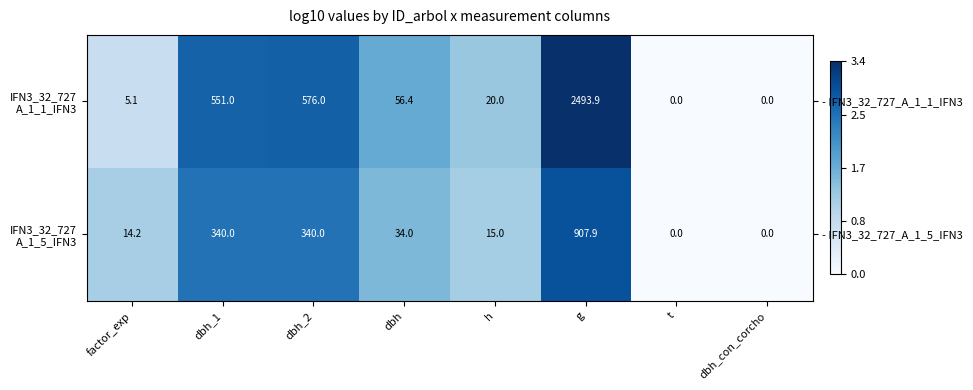

What is the difference between the highest and lowest values at factor_exp?

0.4